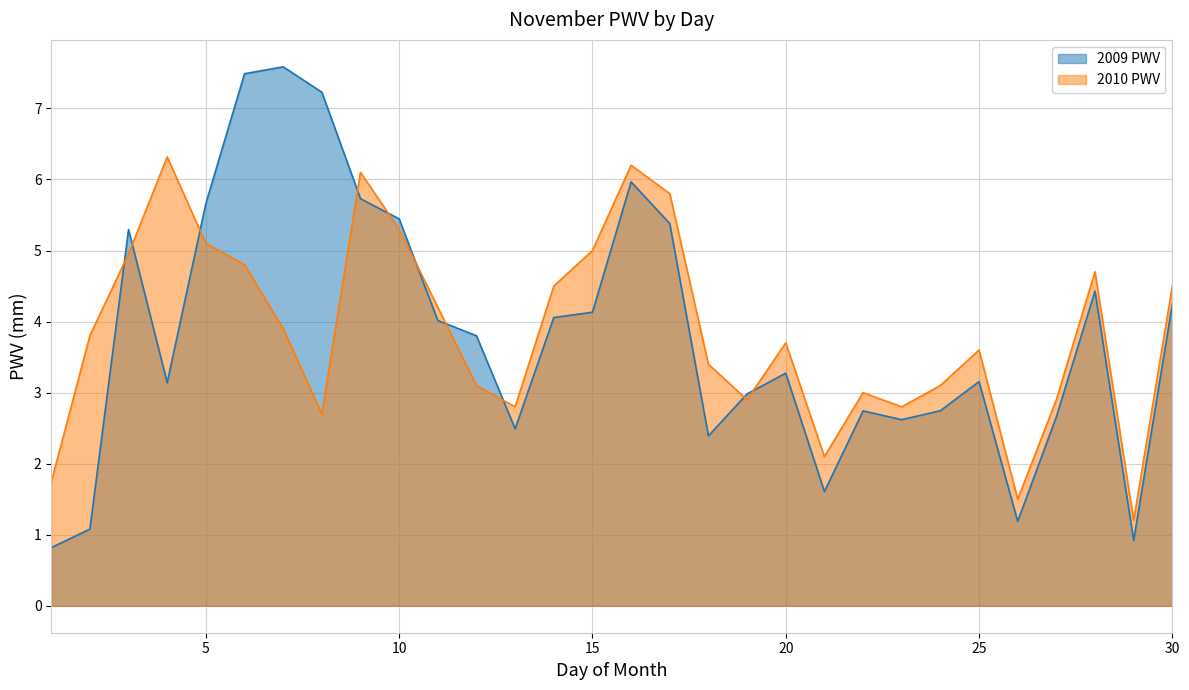

Between which two adjacent categories do 2009 PWV and 2010 PWV first intersect?

2 and 3